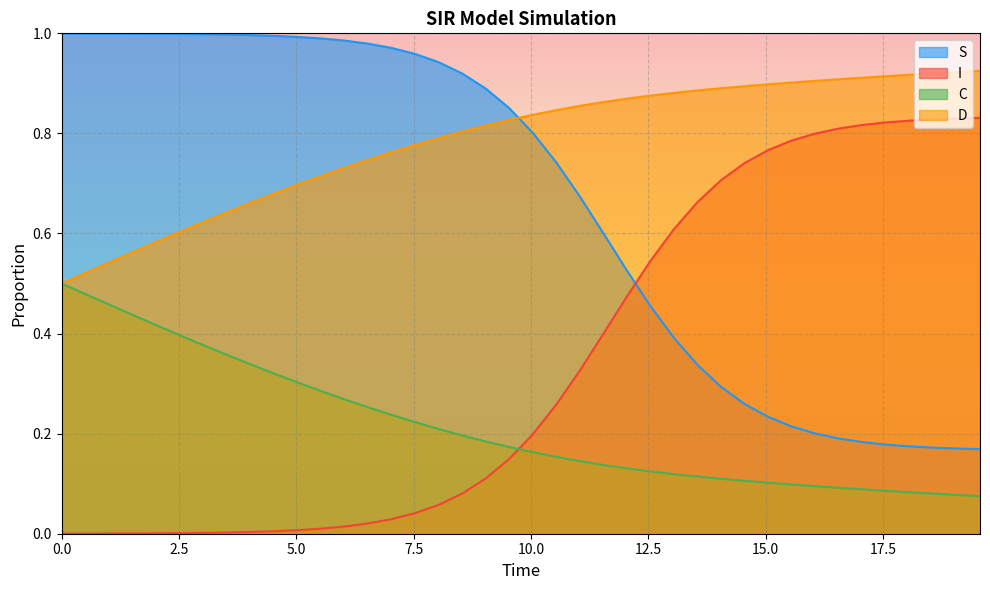

Which series has the largest total across all categories?

D